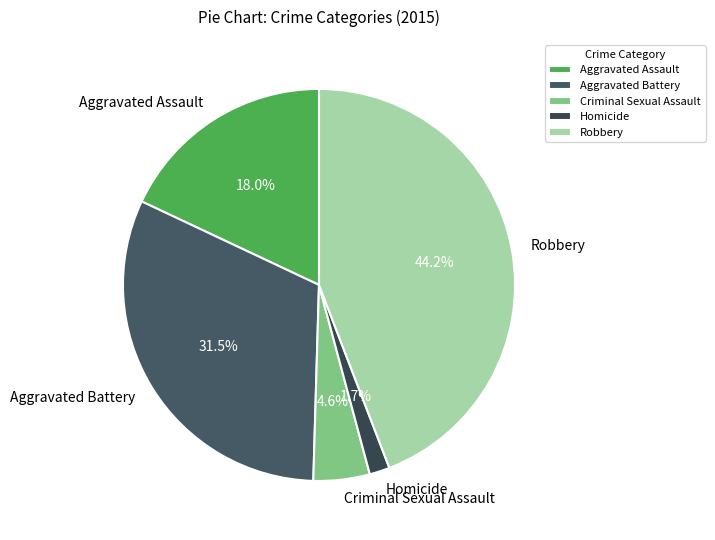

To the nearest percent, what portion does Homicide represent?

2%